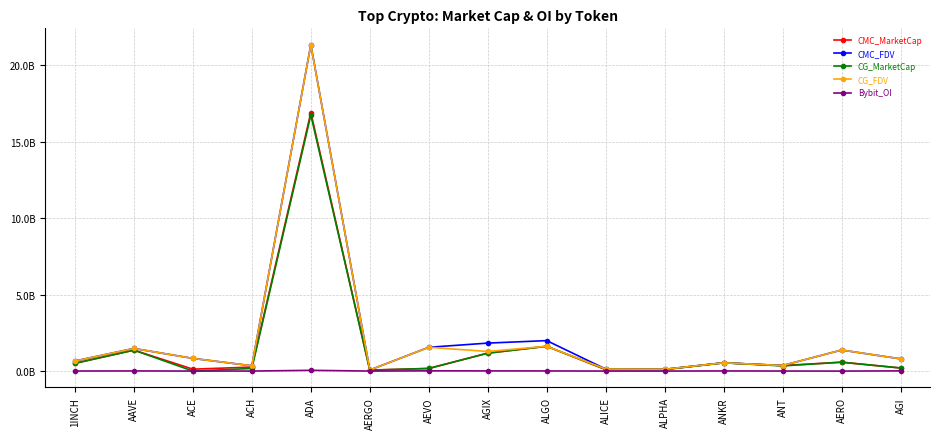

True or false: CG_MarketCap and Bybit_OI cross at least once.

True